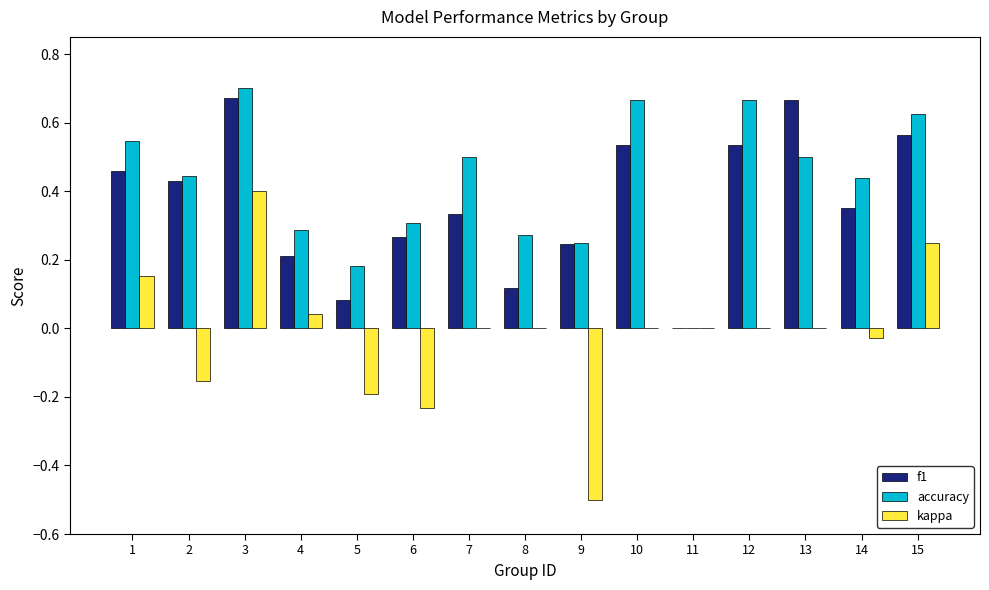

Which series has the largest range (max minus min)?

kappa